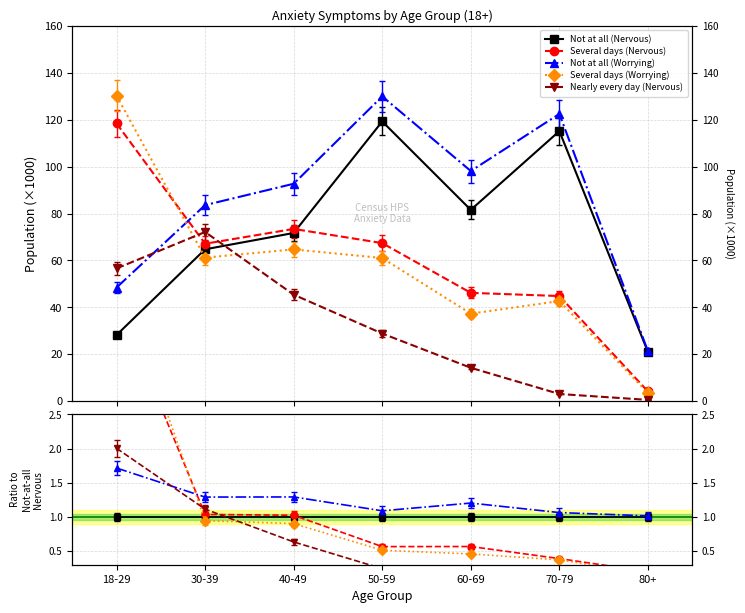

Which series has the largest total across all categories?

Not at all (Worrying)